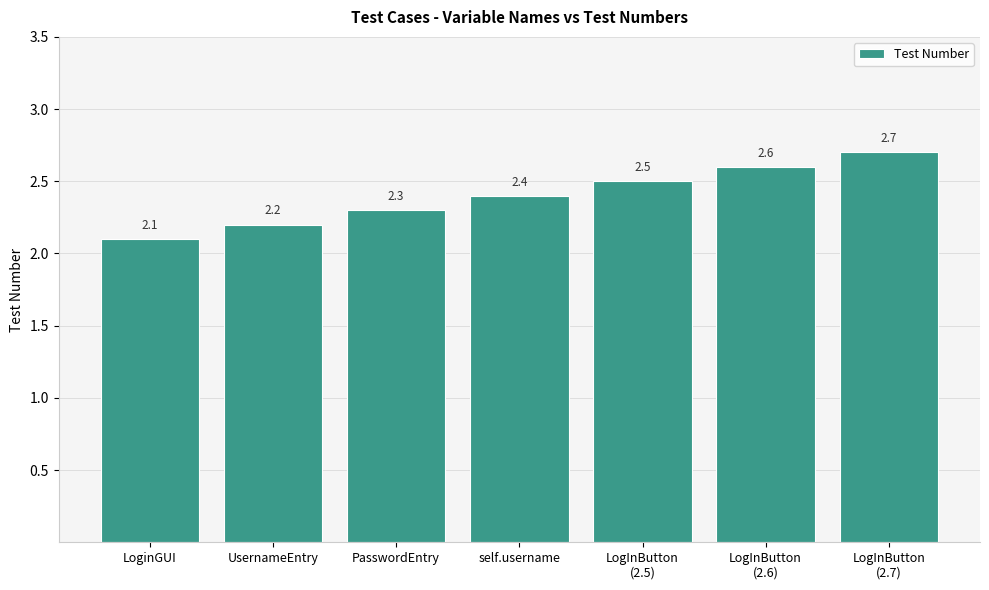

Rank the categories by value from lowest to highest.

LoginGUI, UsernameEntry, PasswordEntry, self.username, LogInButton
(2.5), LogInButton
(2.6), LogInButton
(2.7)